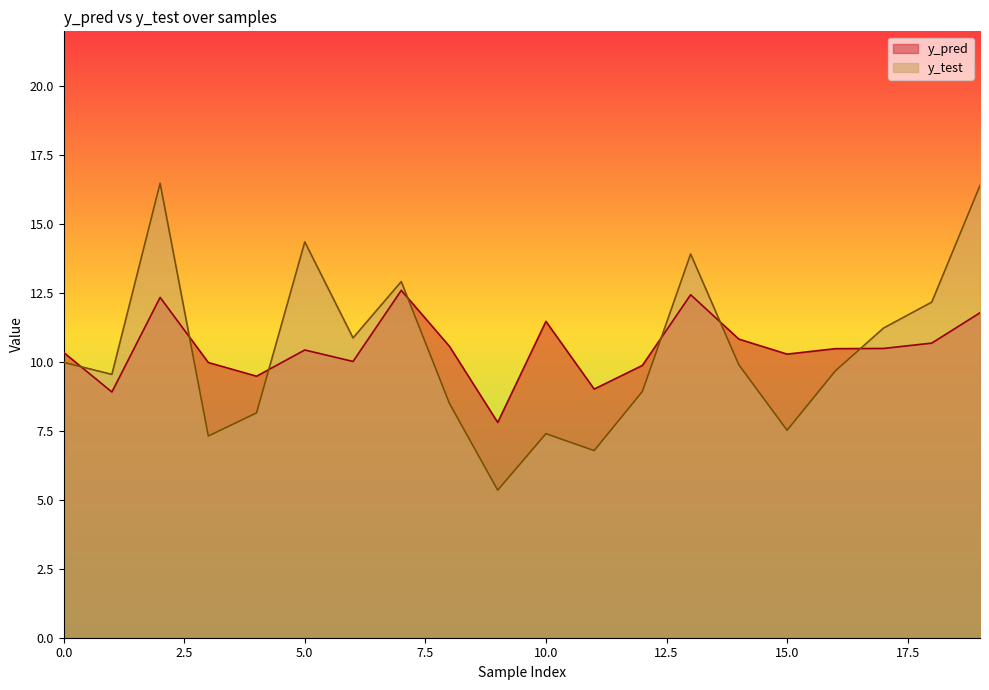

Reading left to right, list all the values displayed in this chart.

y_pred: 0=10.3	1=8.9	2=12.3	3=10.0	4=9.5	5=10.4	6=10.0	7=12.6	8=10.6	9=7.8	10=11.5	11=9.0	12=9.9	13=12.4	14=10.8	15=10.3	16=10.5	17=10.5	18=10.7	19=11.8
y_test: 0=10.0	1=9.6	2=16.5	3=7.3	4=8.2	5=14.4	6=10.9	7=12.9	8=8.5	9=5.4	10=7.4	11=6.8	12=8.9	13=13.9	14=9.9	15=7.5	16=9.7	17=11.2	18=12.2	19=16.4